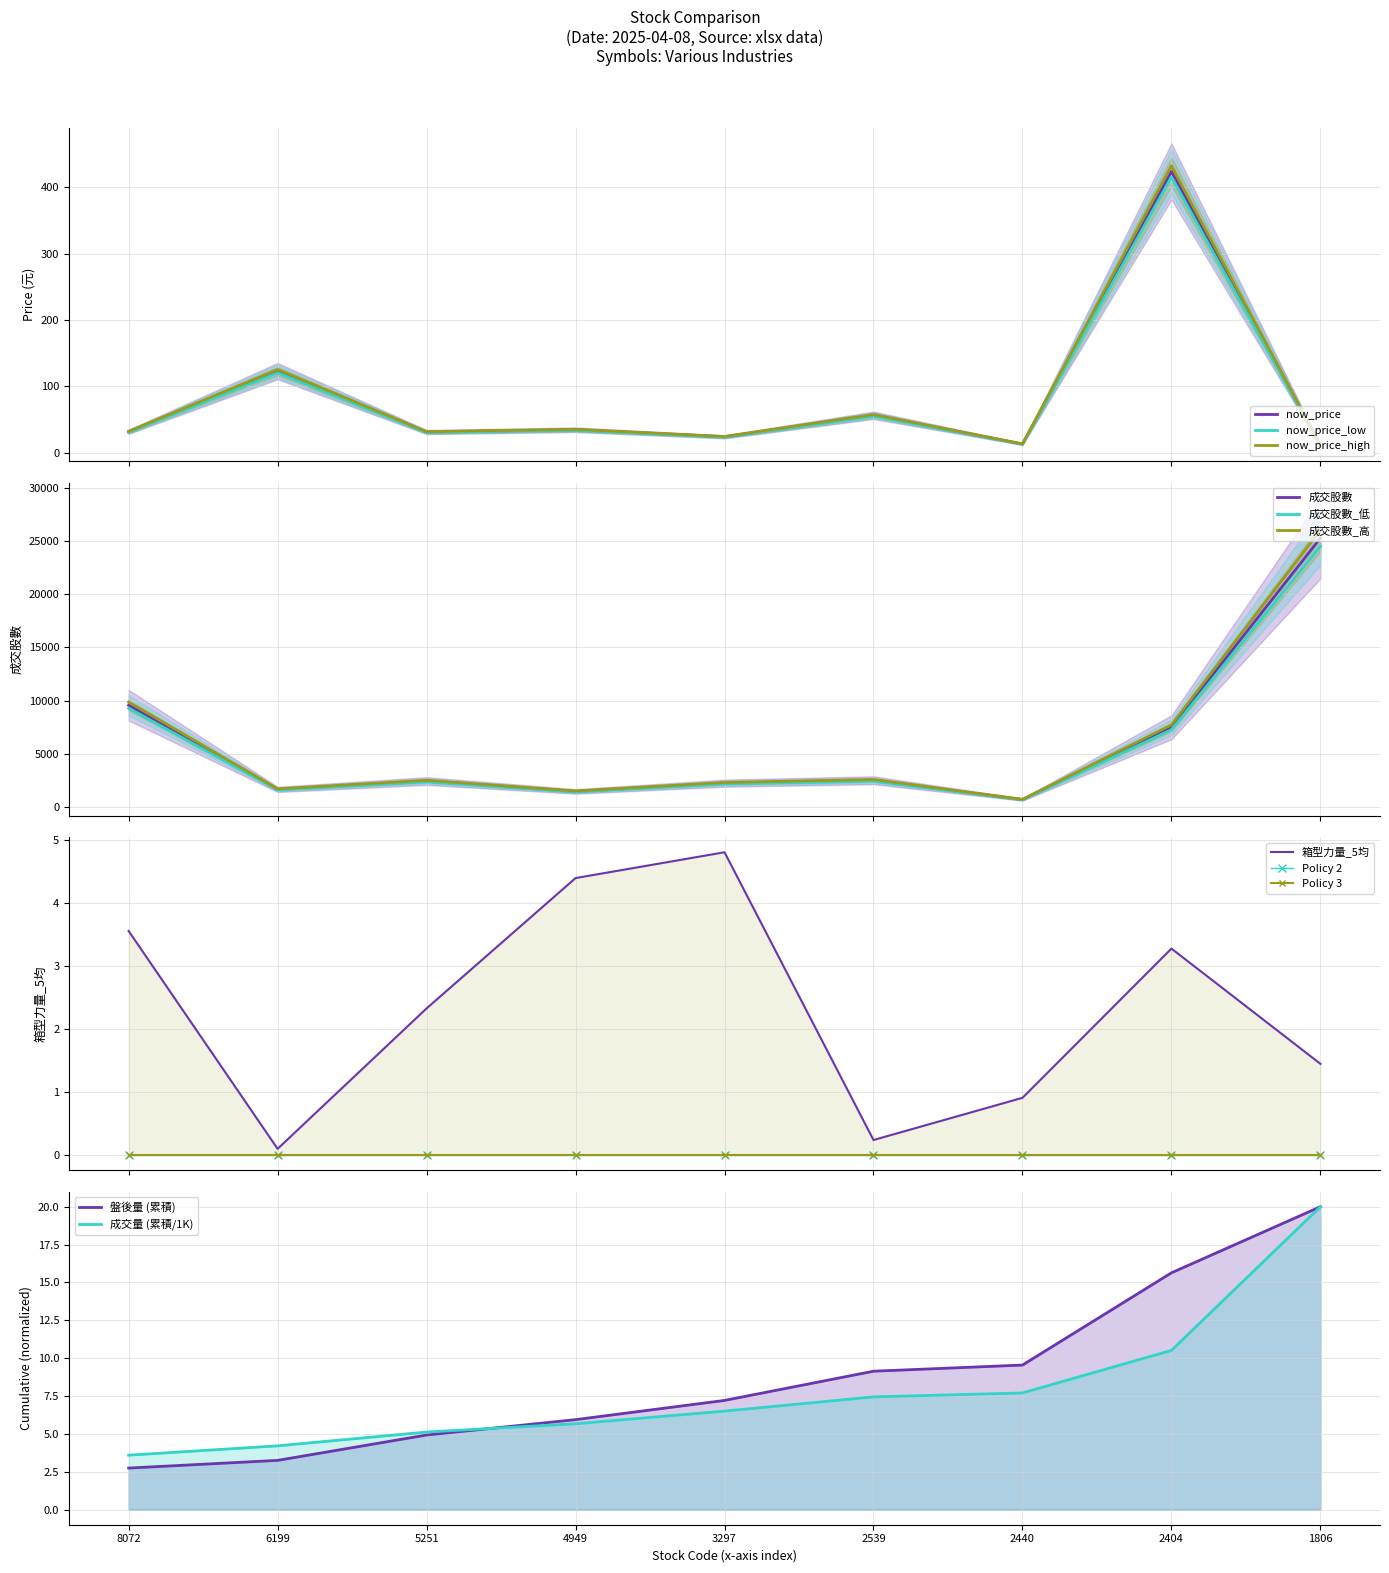

Reading left to right, extract all data points from this chart.

成交股數: 8072=9858.2	6199=1694.4	5251=2503.9	4949=1497.1	3297=2297.9	2539=2578.1	2440=709.8	2404=7712.6	1806=26040.3
箱型力量_5均: 8072=3.6	6199=0.1	5251=2.3	4949=4.4	3297=4.8	2539=0.2	2440=0.9	2404=3.3	1806=1.4
now_price: 8072=31.0	6199=120.5	5251=30.5	4949=33.9	3297=23.5	2539=55.3	2440=12.8	2404=415.5	1806=10.7
成交量: 8072=9571.0	6199=1645.0	5251=2431.0	4949=1453.5	3297=2231.0	2539=2503.0	2440=689.1	2404=7487.9	1806=25281.8